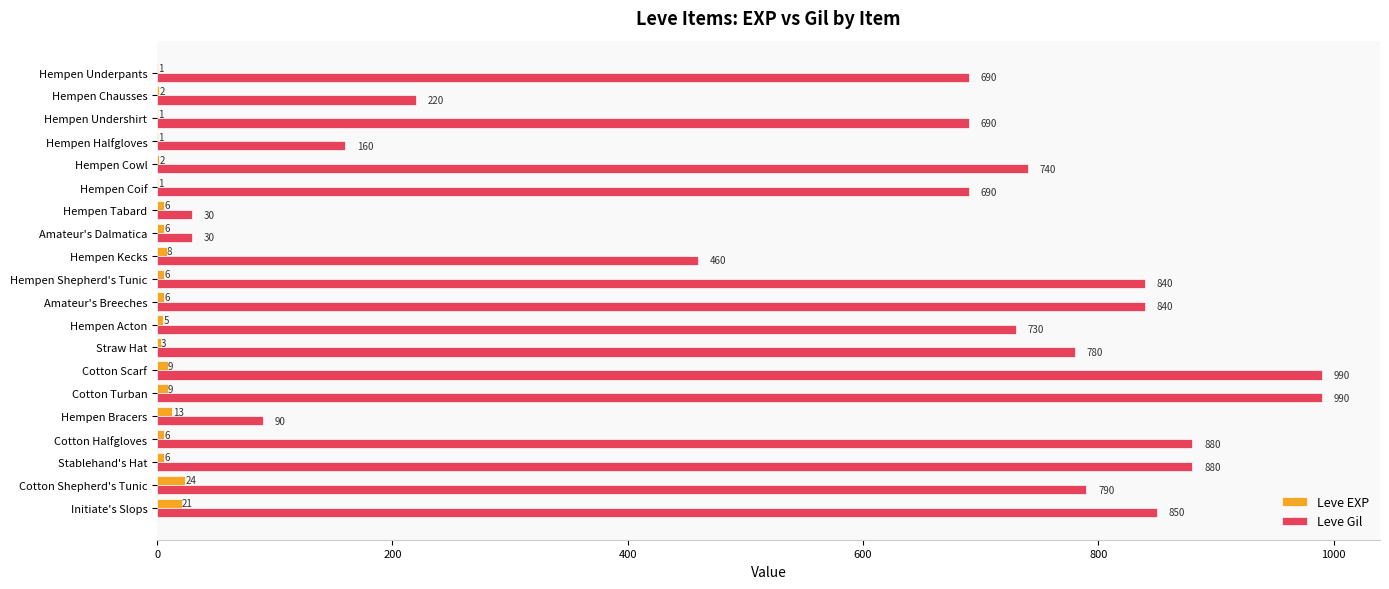

What is the sum of all Leve Gil values?

12370